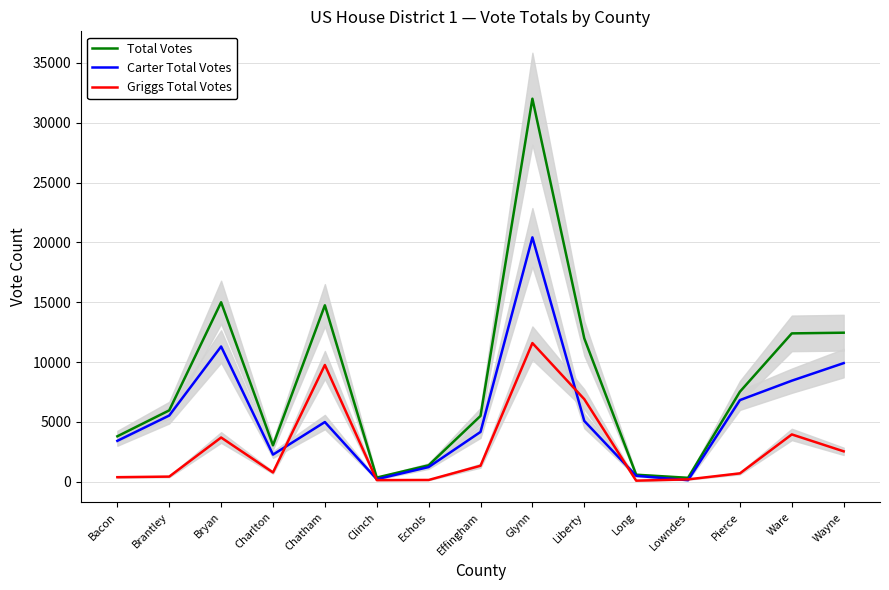

What is the spread (max minus min) of values at Liberty?

6901